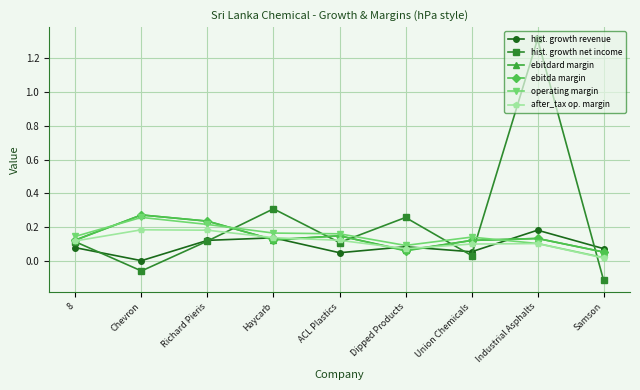

How many interior local peaks does the hist. growth revenue series have?

3